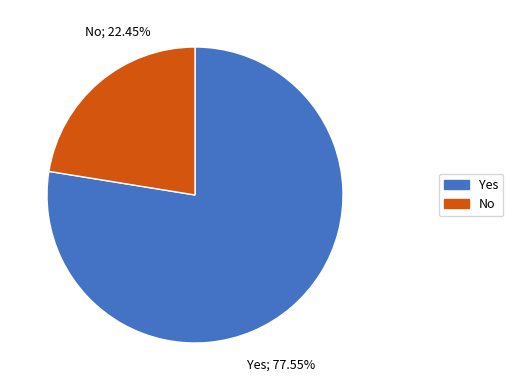

Which slice is the largest?

Yes; 77.55%